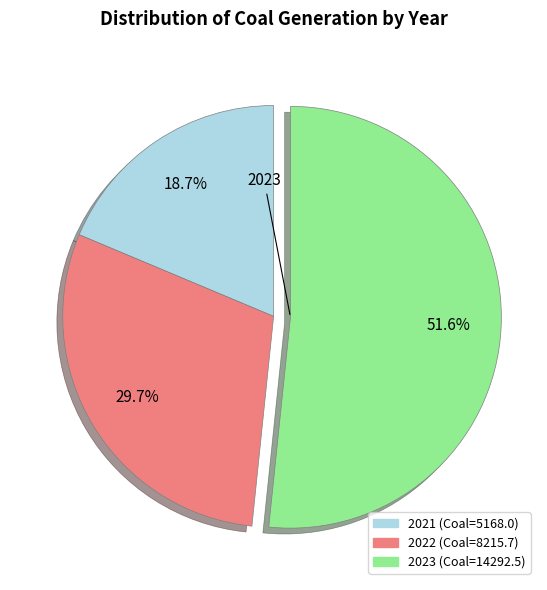

Rank the categories by value from highest to lowest.

2023, 2022, 2021